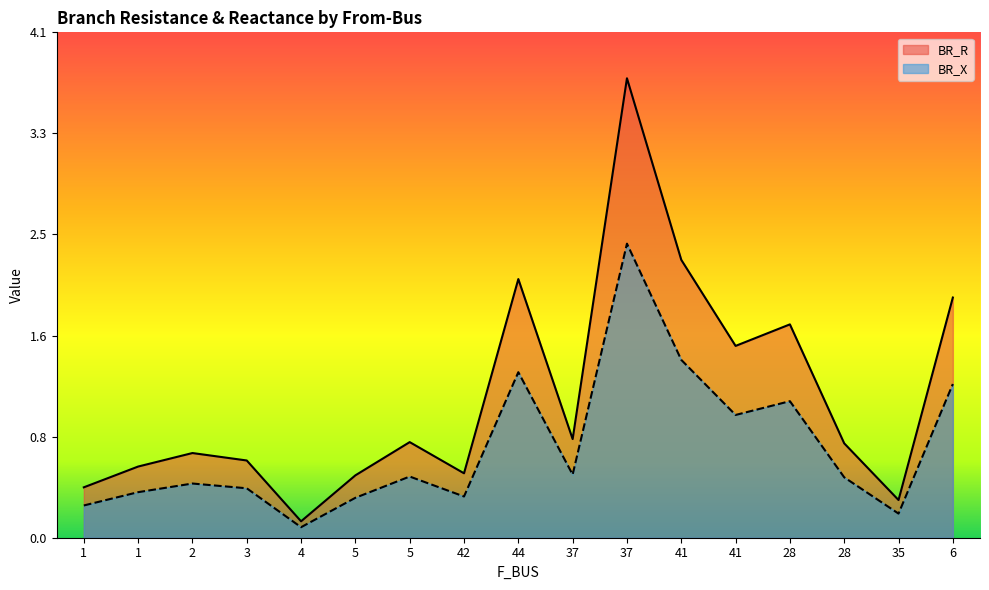

How many categories are shown in the chart?

17